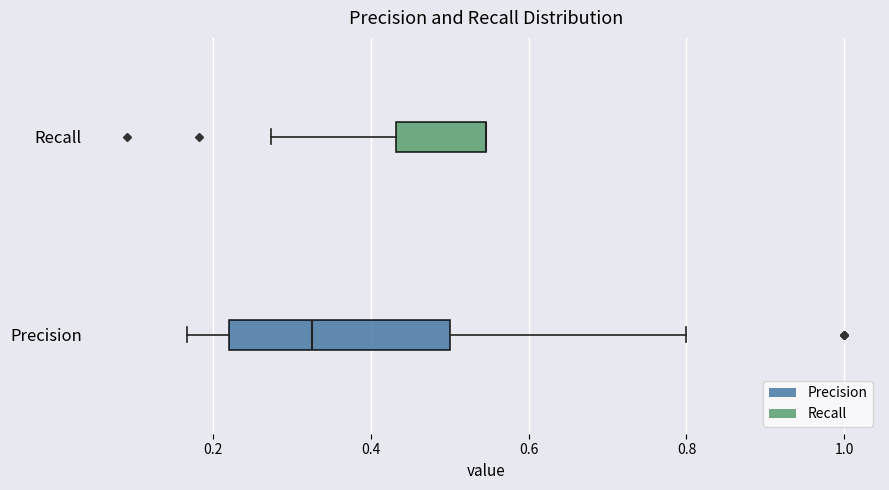

Where is the right edge of the box for Recall on the x-axis? The values are not printed on the chart, so give them approximately, as read against the axis.

0.54